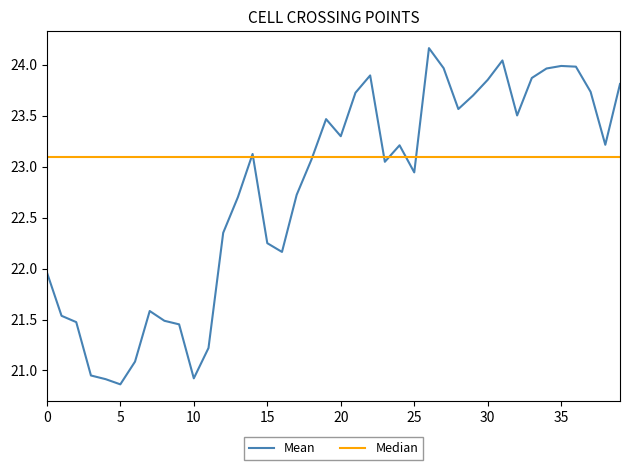

Which series has the largest range (max minus min)?

Mean